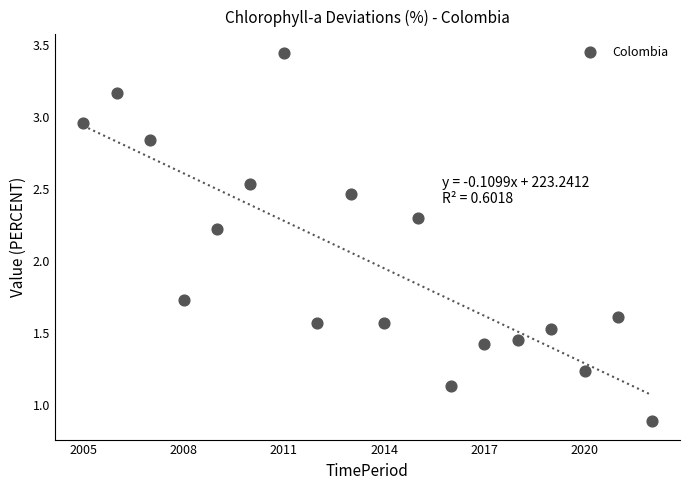

What is the range of X values (max minus min)?

17.0